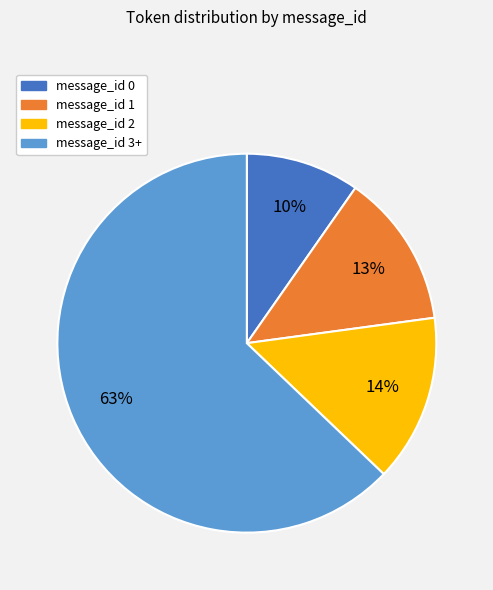

Which category has the biggest portion of the pie?

message_id 3+